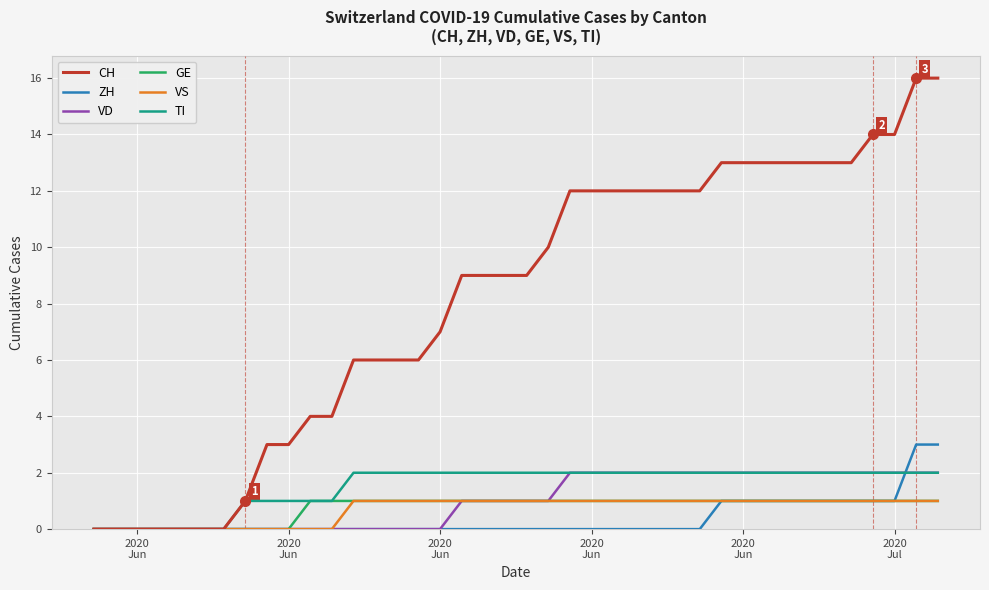

What is the highest value of the ZH series?

3